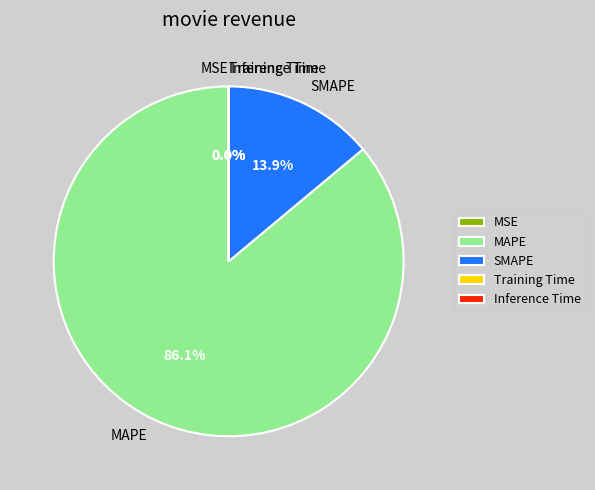

Is it true that SMAPE is 14% of the pie?

True